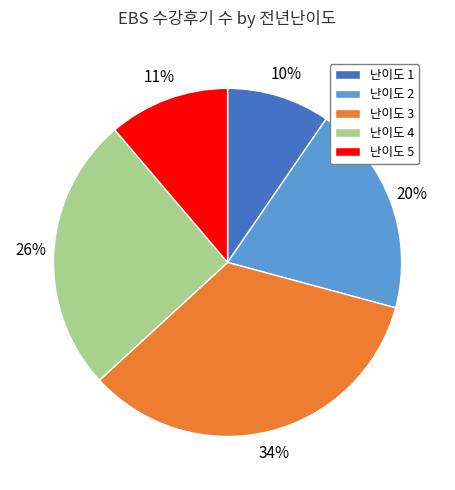

To the nearest percent, what is the difference between the largest and smallest slice percentages?

24%